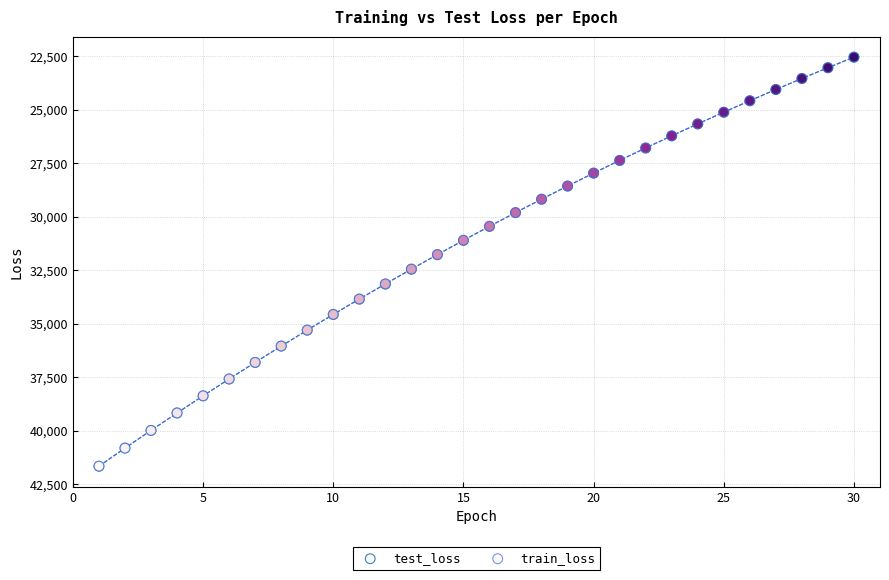

What are all the series names shown in the legend?

test_loss, train_loss